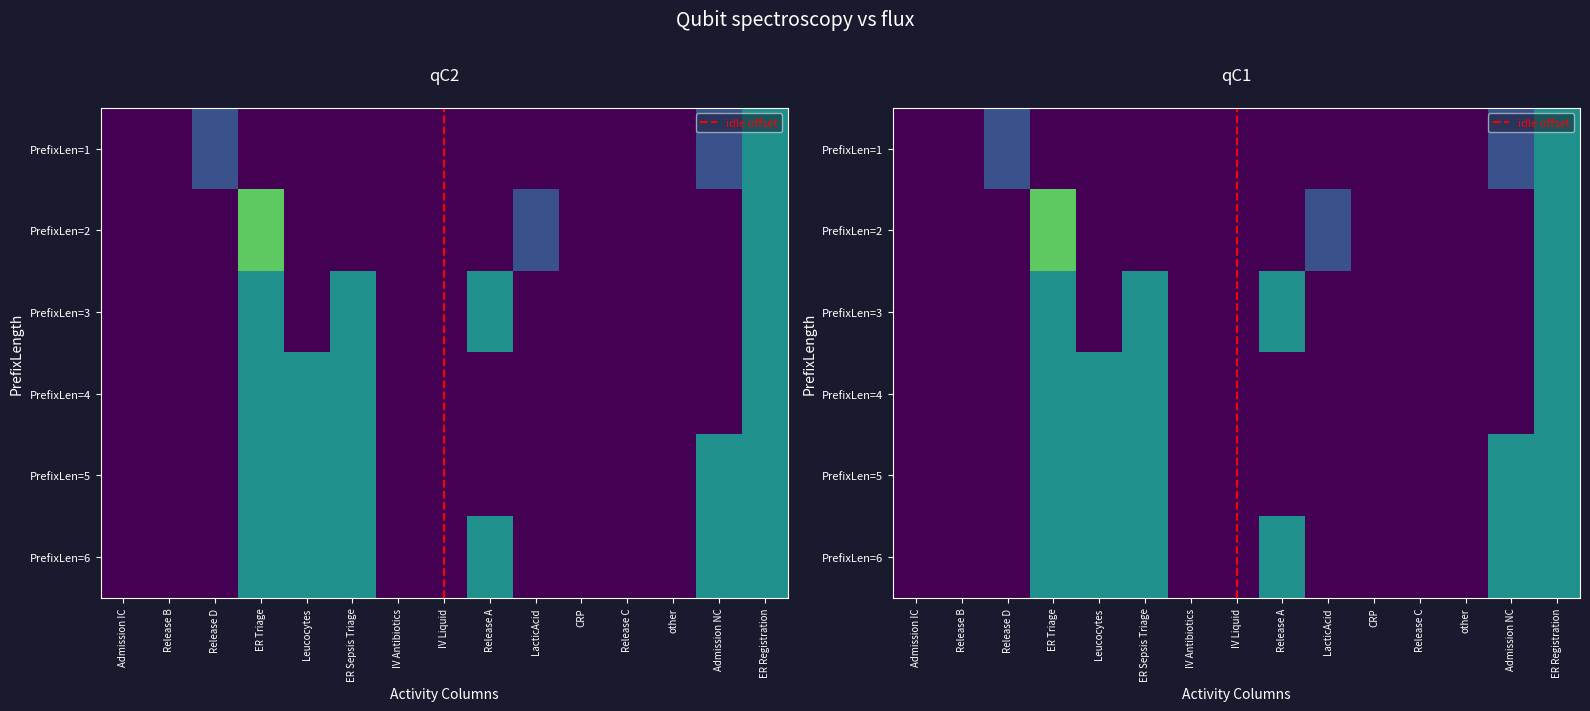

At how many categories does at least one series exceed 1?

1